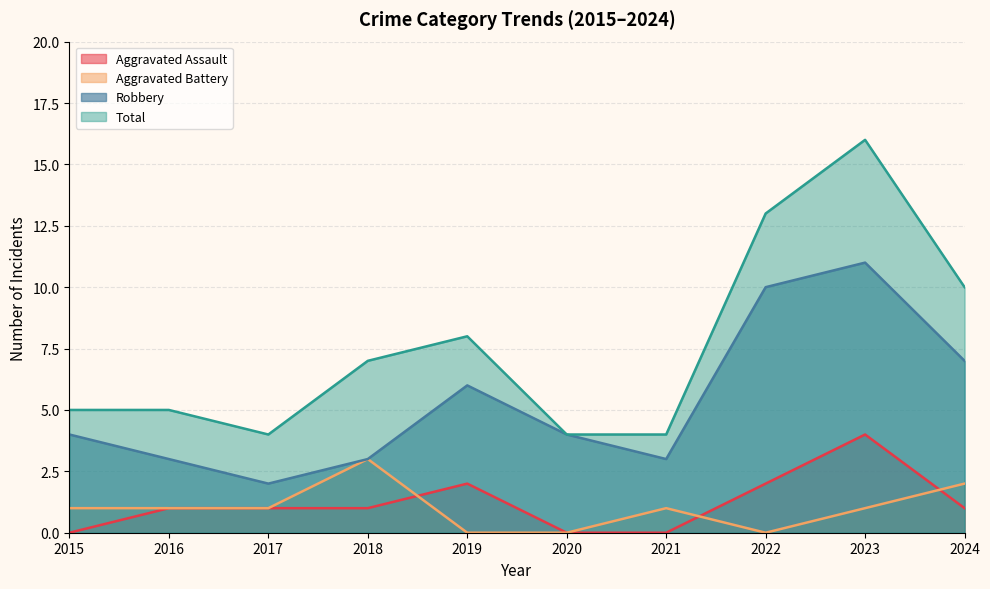

What is the difference between the Total values at 2022 and 2020?

9